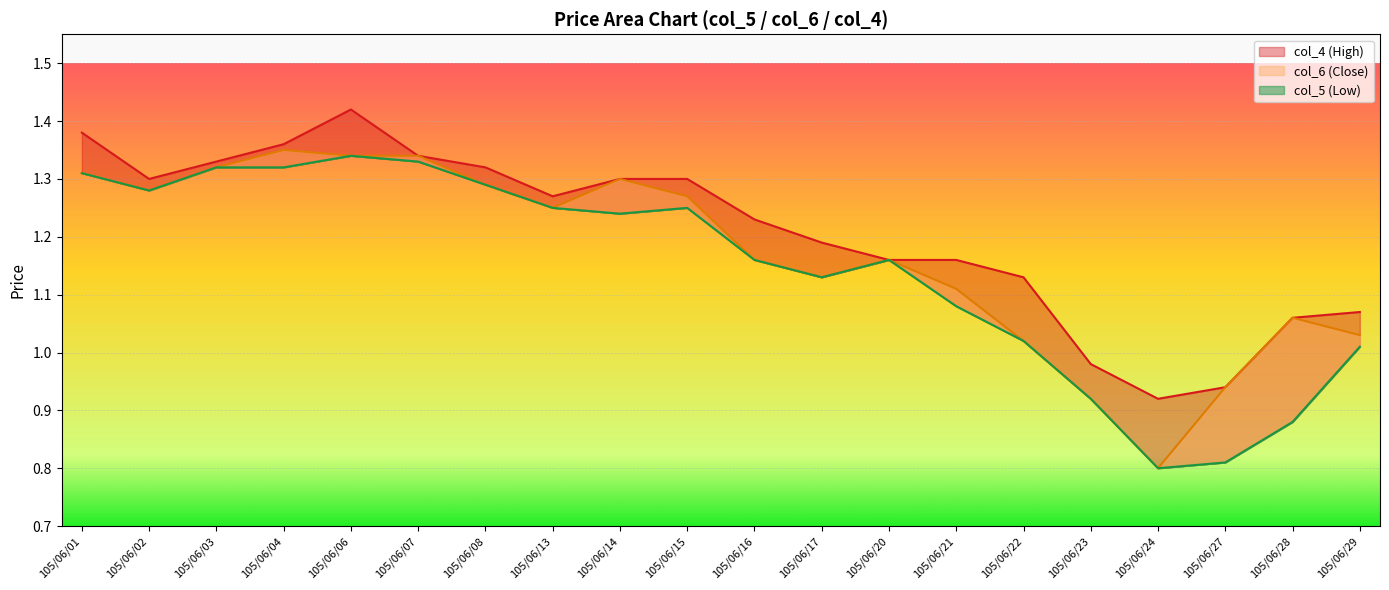

True or false: col_4 and col_5 intersect in this chart.

False